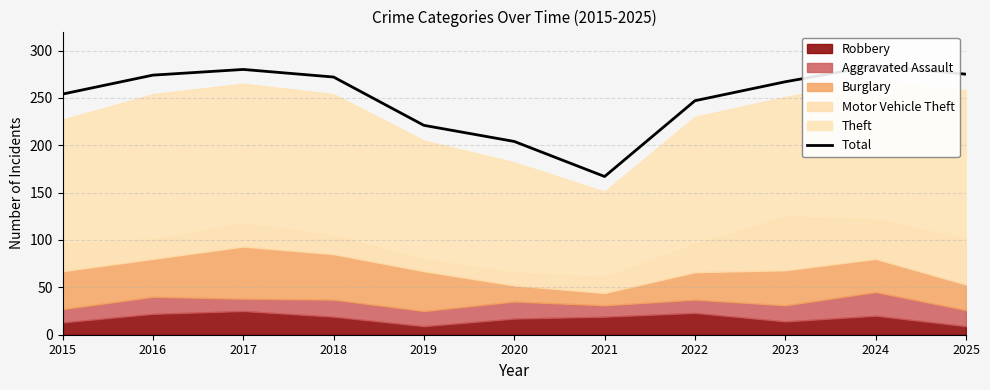

At which label is the value closest to 225?

2019